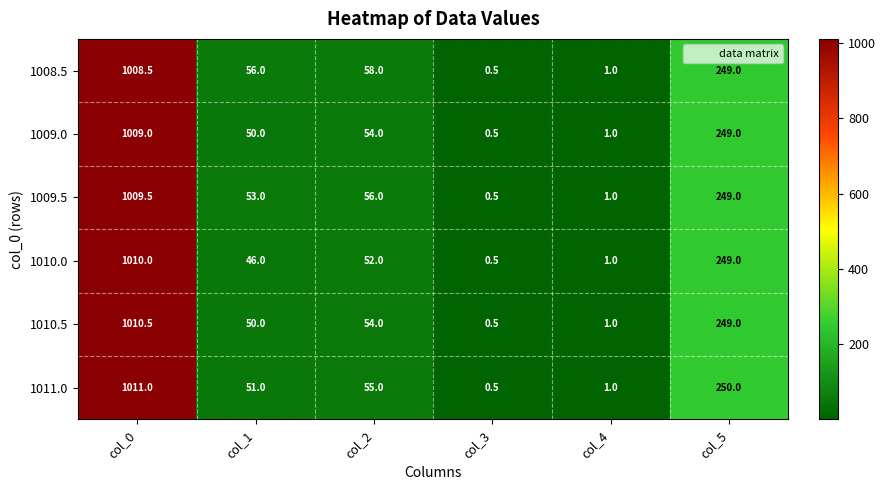

Is it true that 1009.0 equals 33.1 at col_1?

False